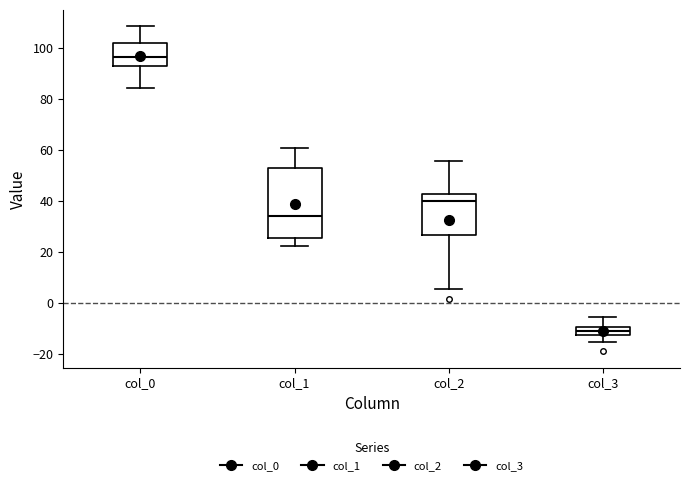

Where does the median line of the box for col_1 sit on the y-axis? The values are not printed on the chart, so give them approximately, as read against the axis.

34